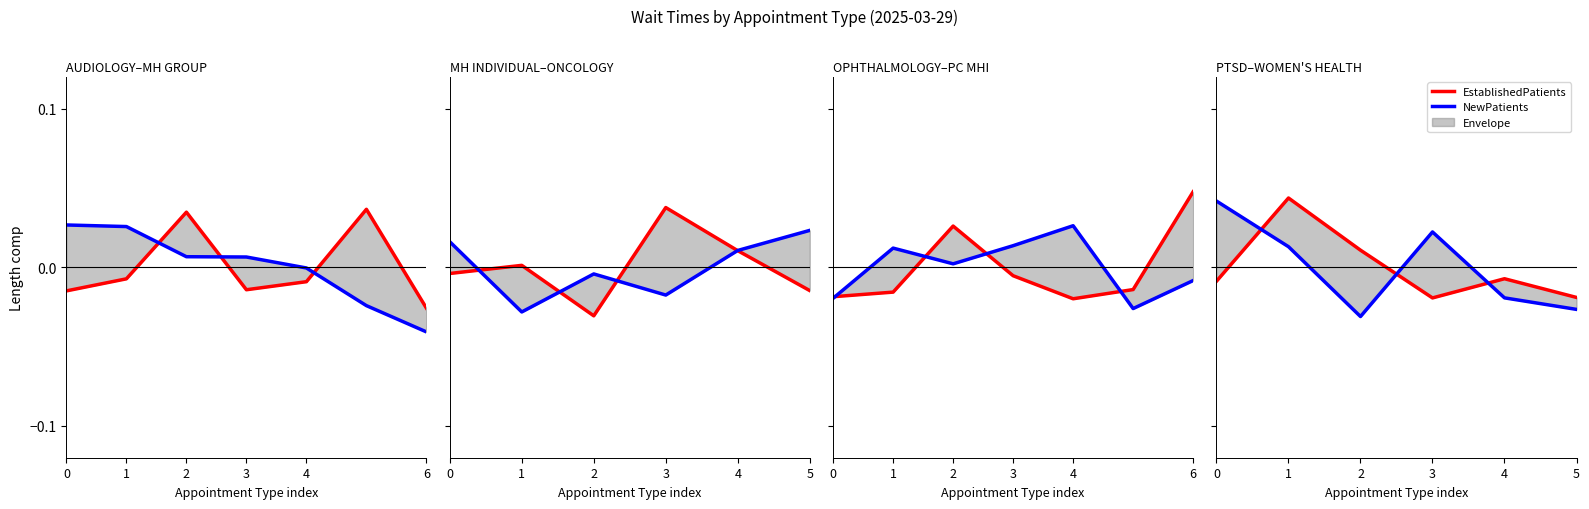

In EstablishedPatients, how many points are lower than both neighbors (excluding endpoints)?

1